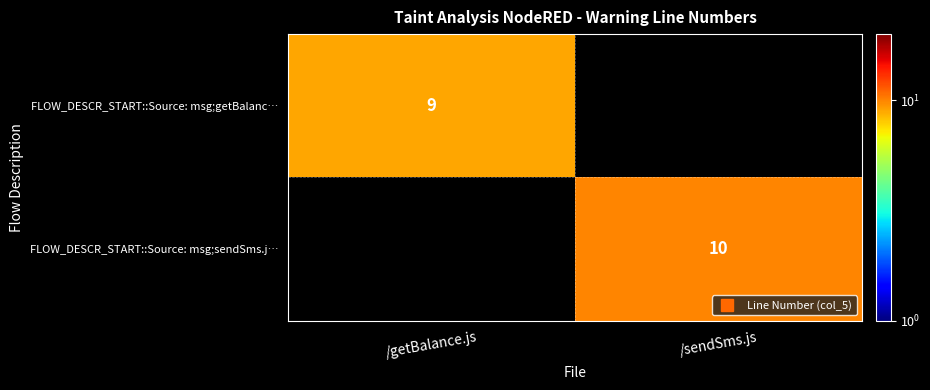

At which category does the chart reach its minimum across all series?

/getBalance.js